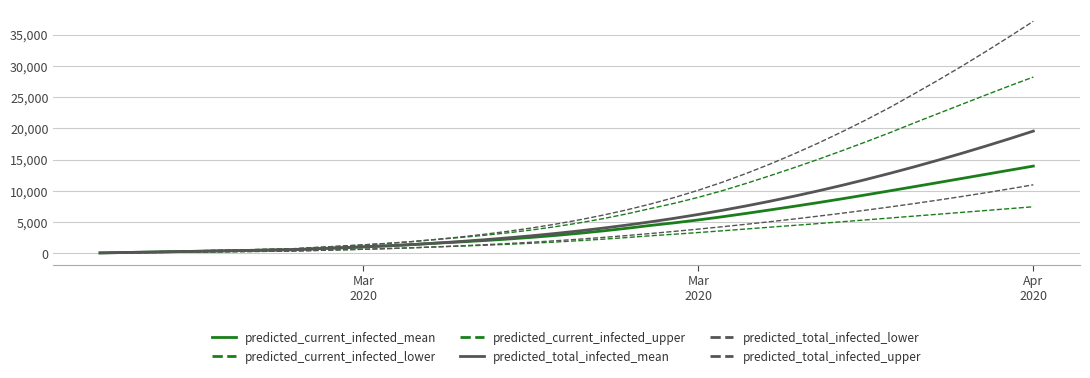

Does the chart display data point markers on the line(s)?

No